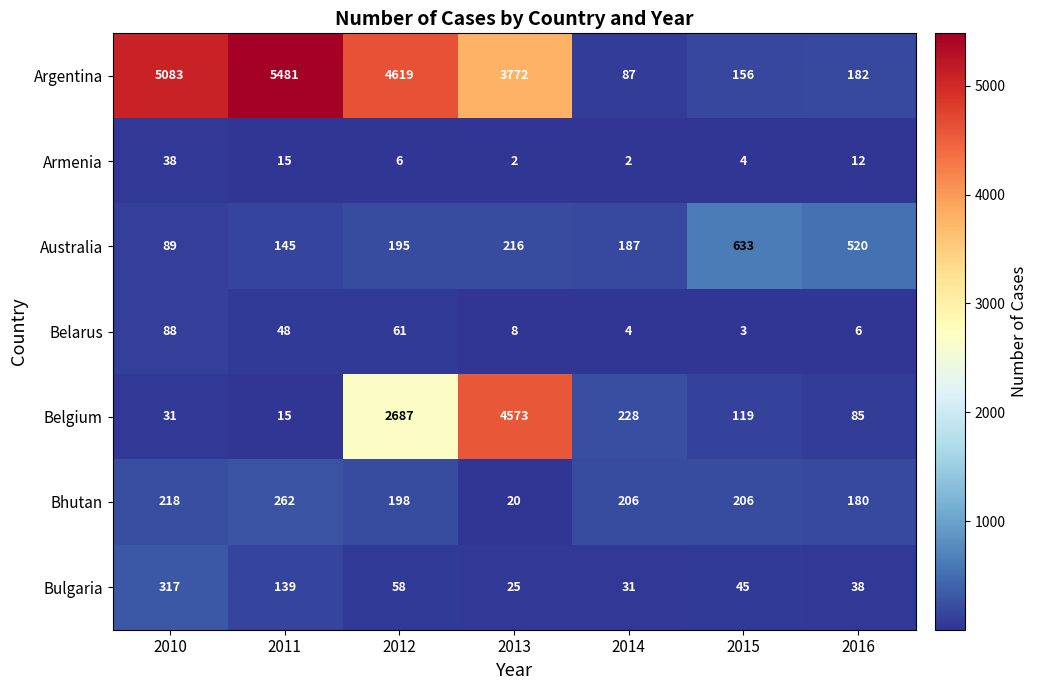

What is the spread (max minus min) of values at 2012?

4613